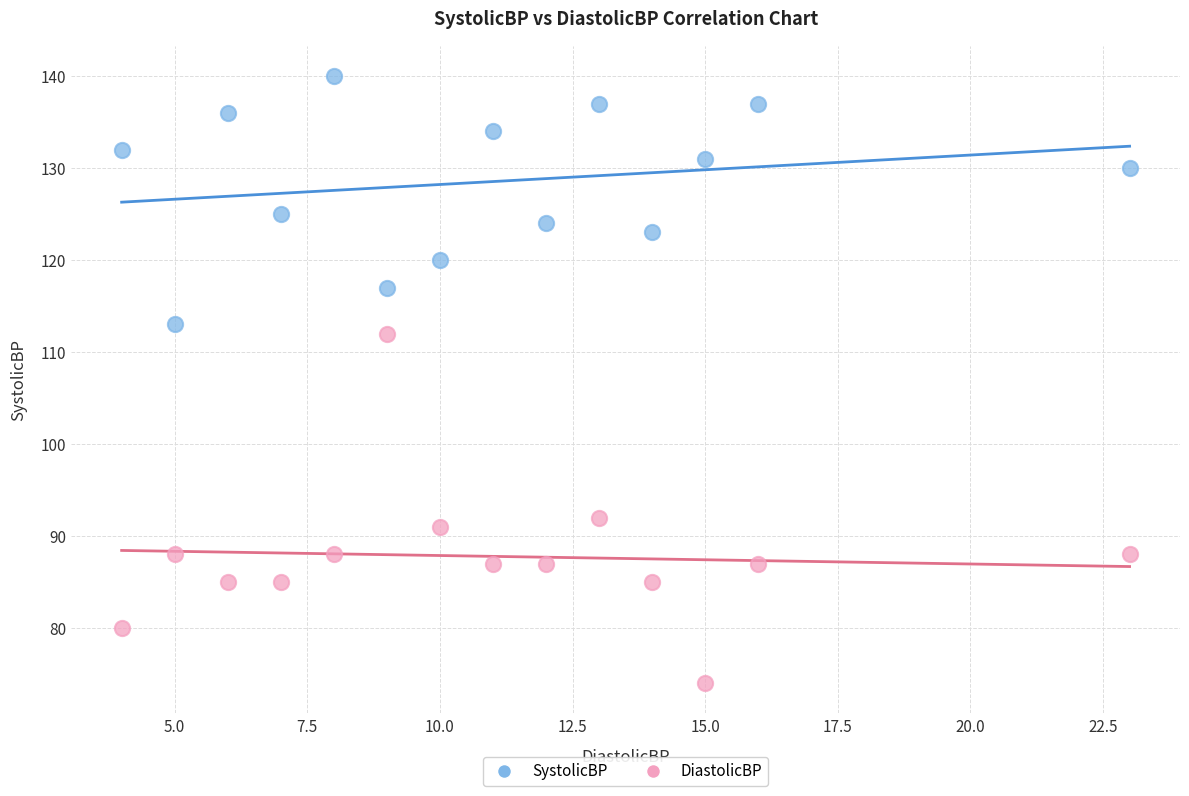

Which series contains the highest Y value?

SystolicBP